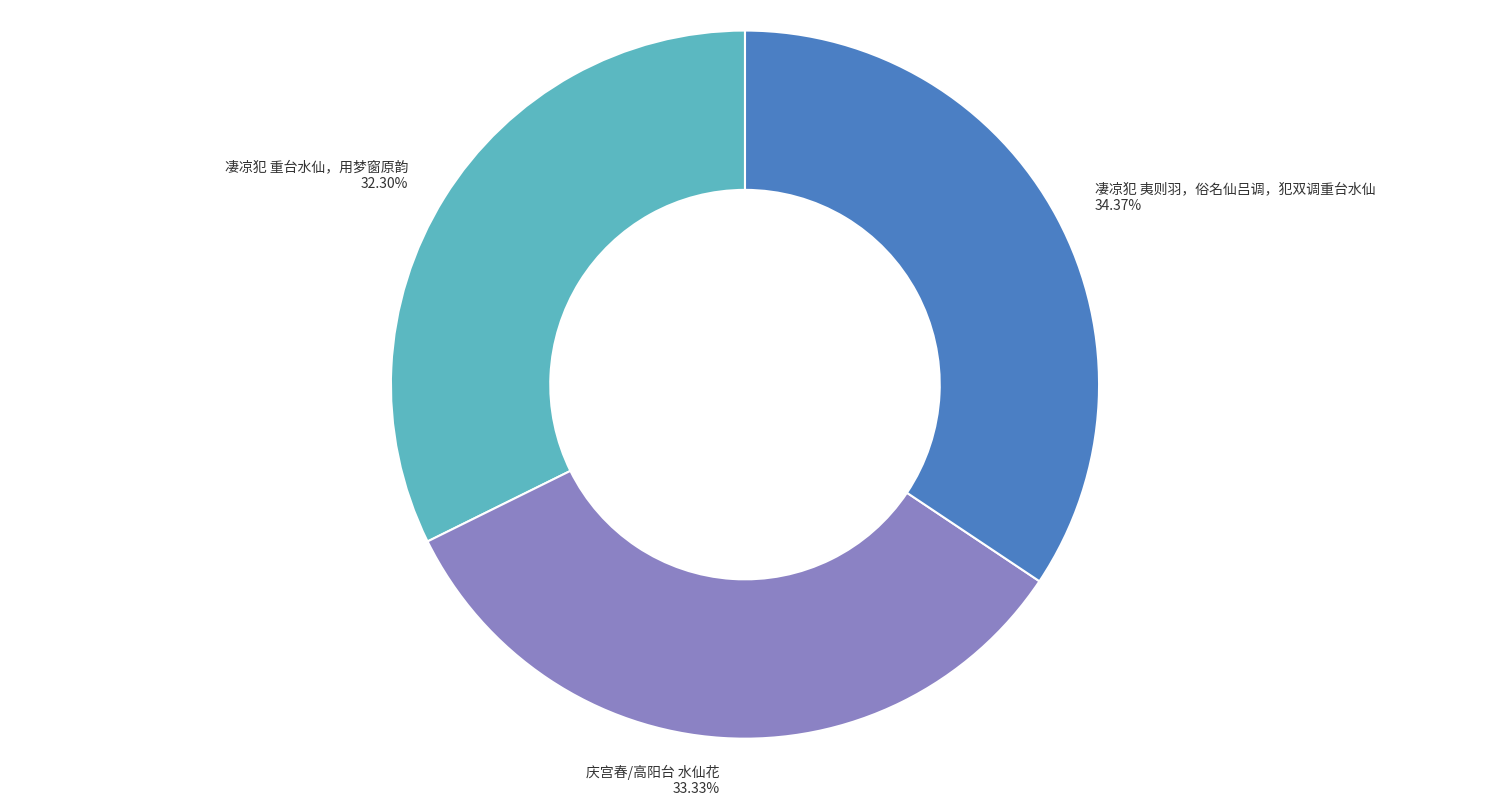

Which category has the biggest portion of the pie?

凄凉犯 夷则羽，俗名仙吕调，犯双调重台水仙